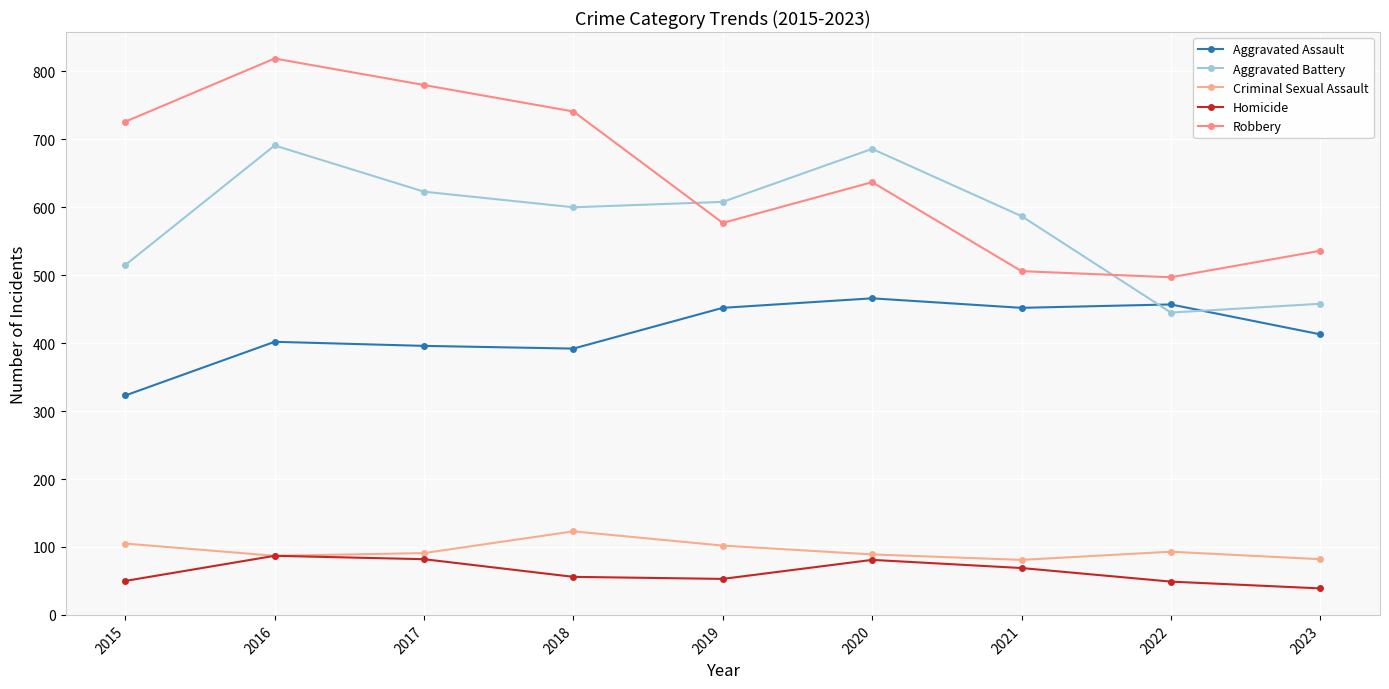

Which series changed the most between 2018 and 2021?

Robbery